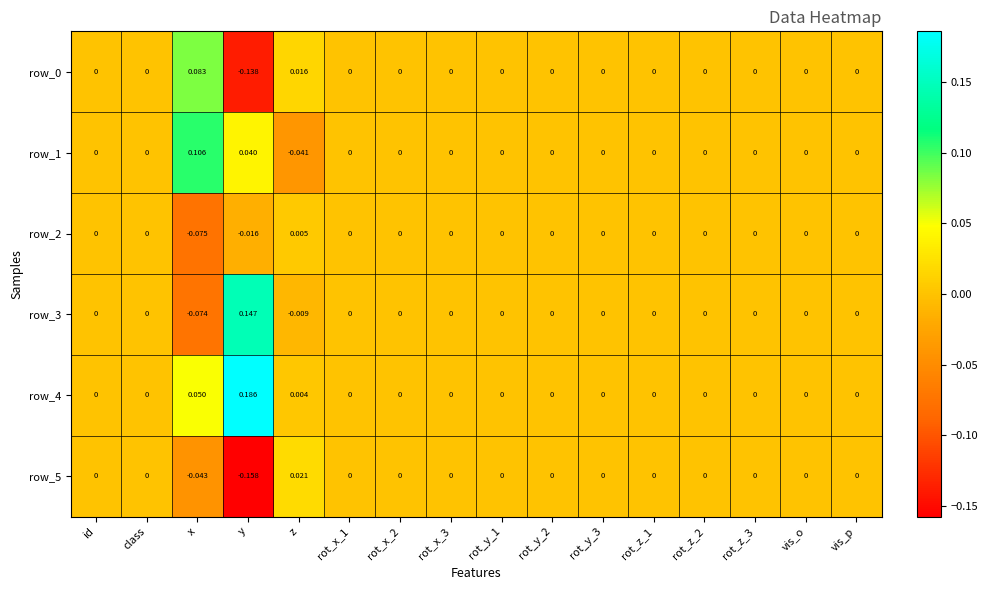

Which label corresponds to the largest value in the chart?

y